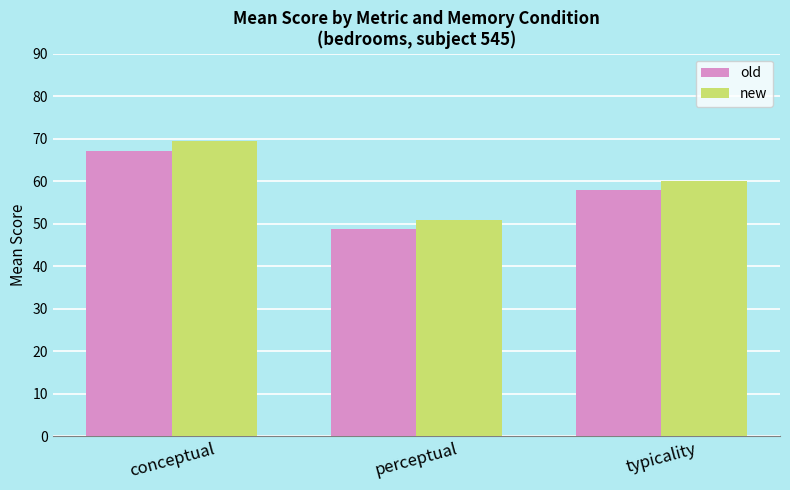

Rank the series by their average value, from lowest to highest.

old, new